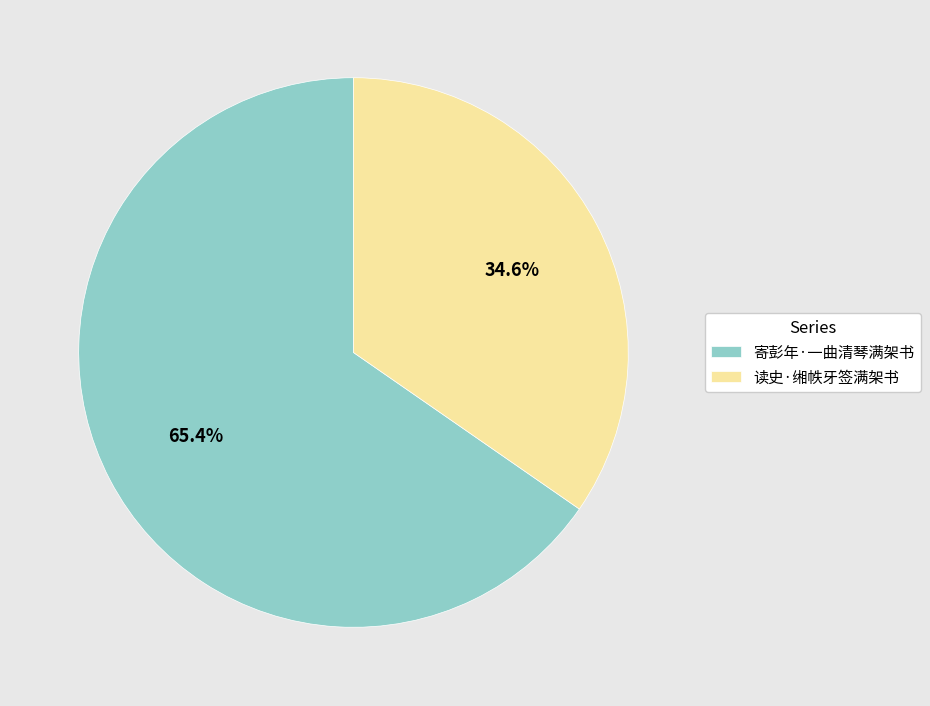

How many slices are in this pie chart?

2